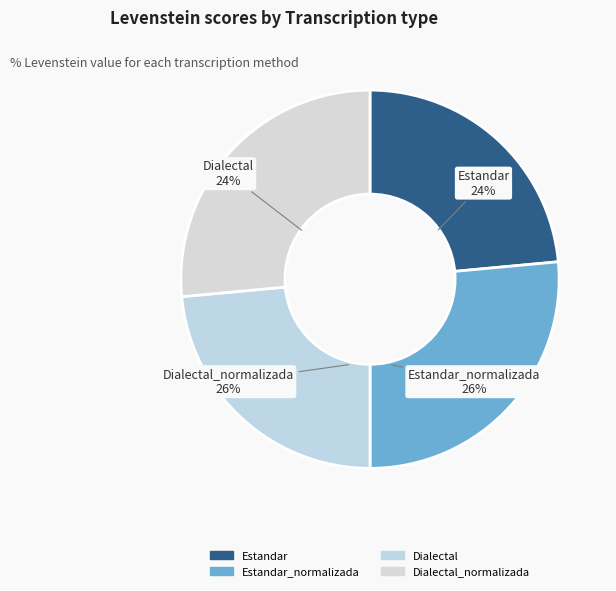

Is there any slice that represents more than half of the pie?

No